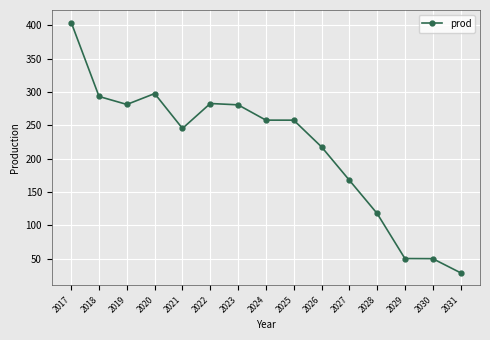

Is this an area chart (filled region under the line)?

No